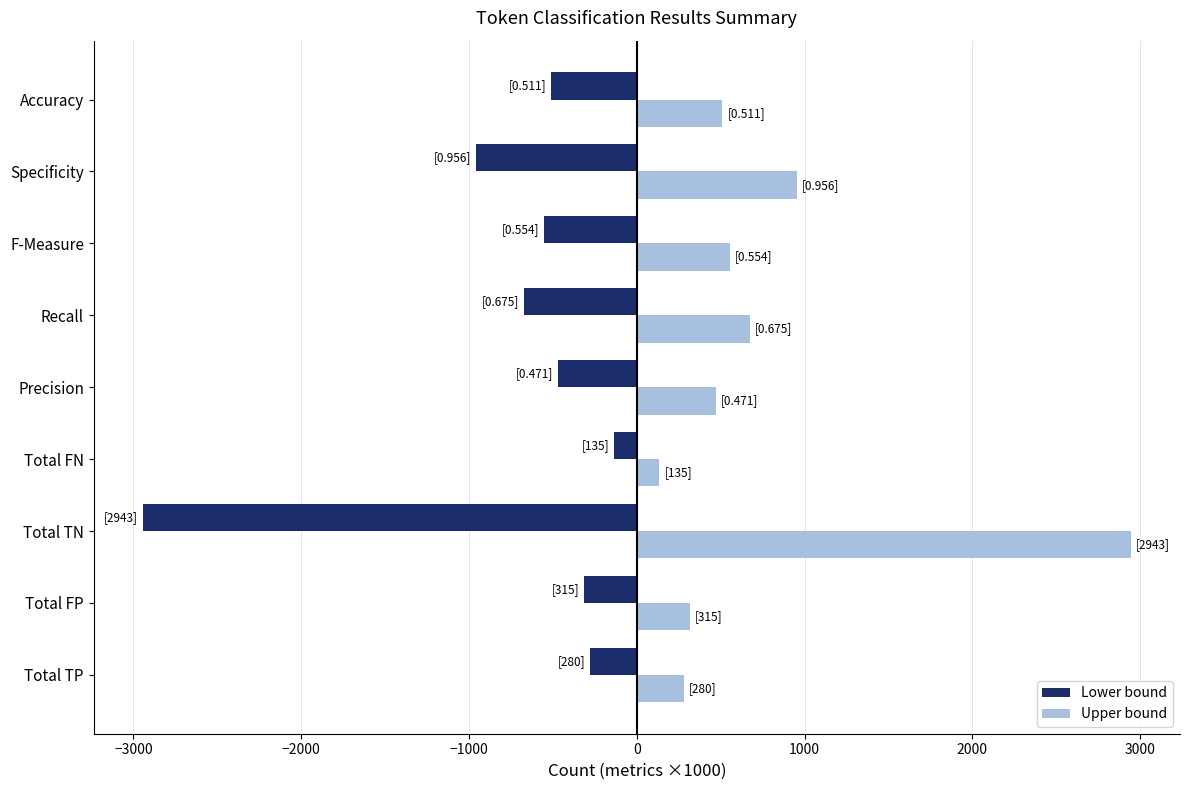

Is the value of Lower bound at Accuracy greater than the value of Upper bound at Specificity?

No